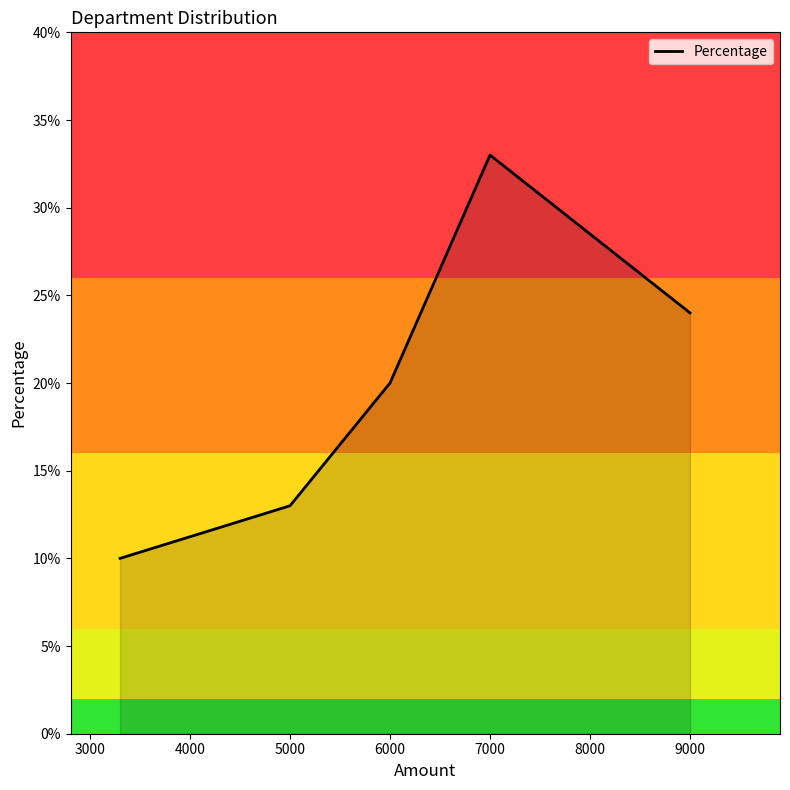

Reading right to left, list all the values displayed in this chart.

24	33	20	13	10